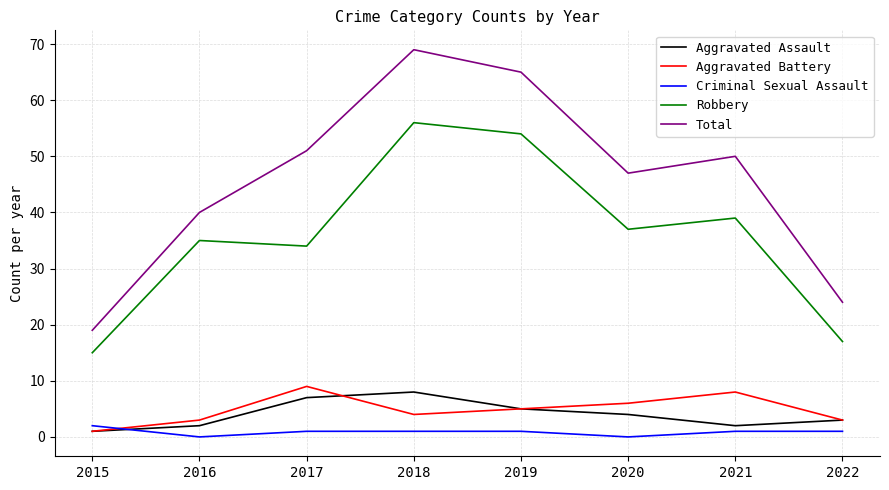

Rank the categories by Robbery value from highest to lowest.

2018, 2019, 2021, 2020, 2016, 2017, 2022, 2015